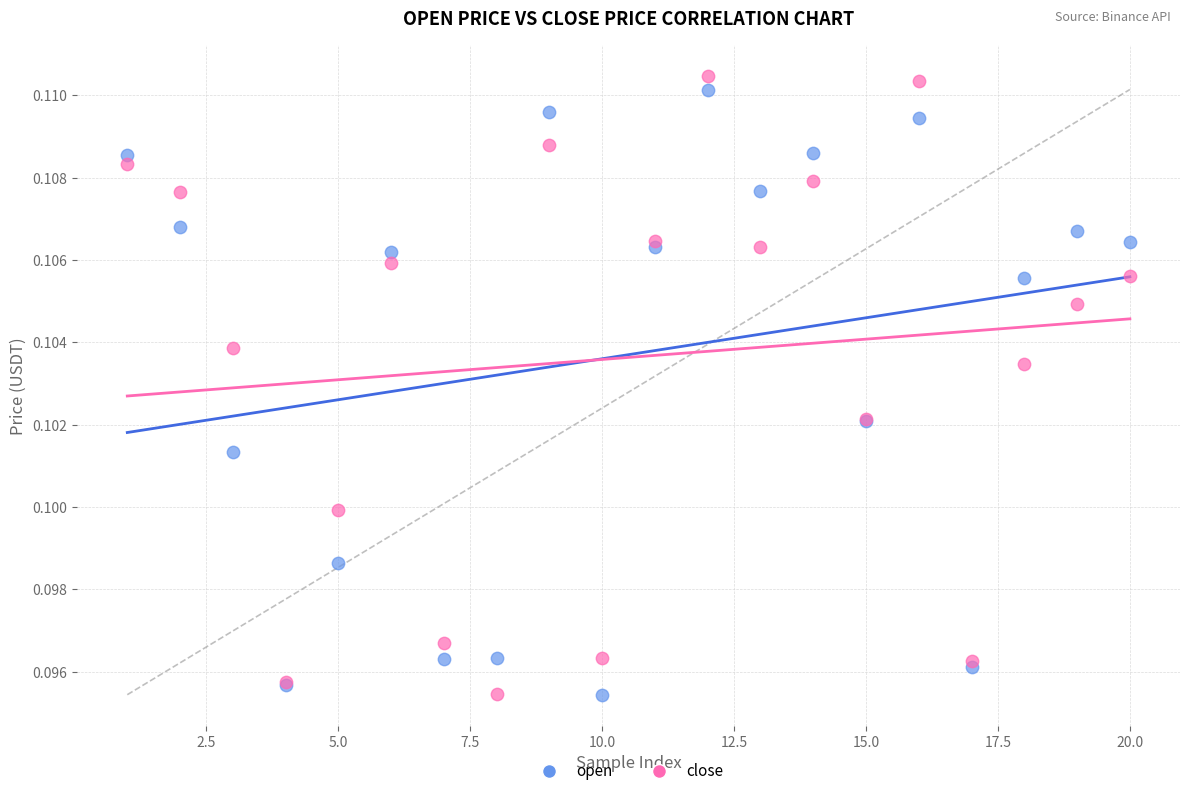

What is the X range (max minus min) for the scatter plot?

19.0